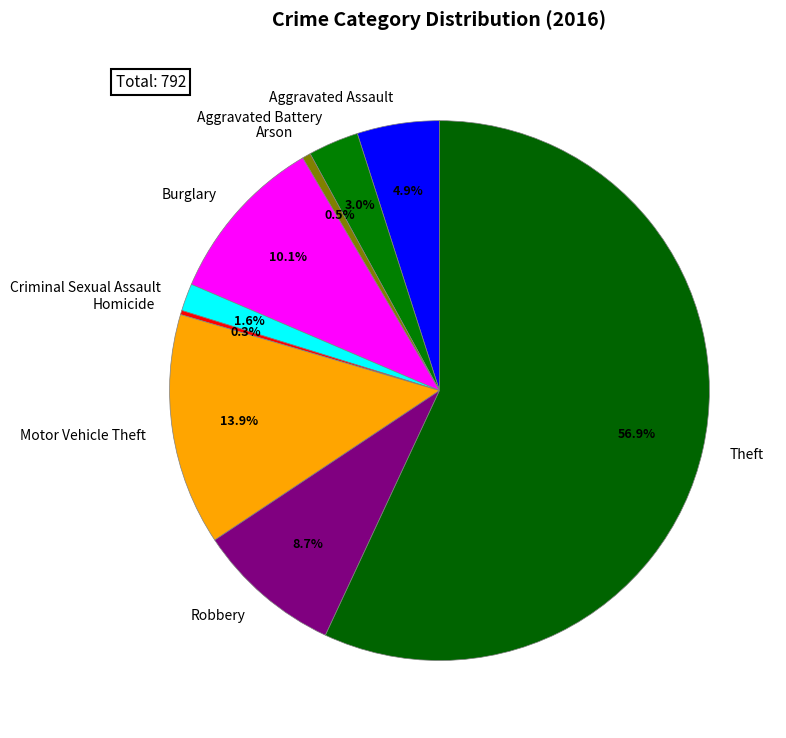

What percentage is NOT represented by Criminal Sexual Assault?

98.4%